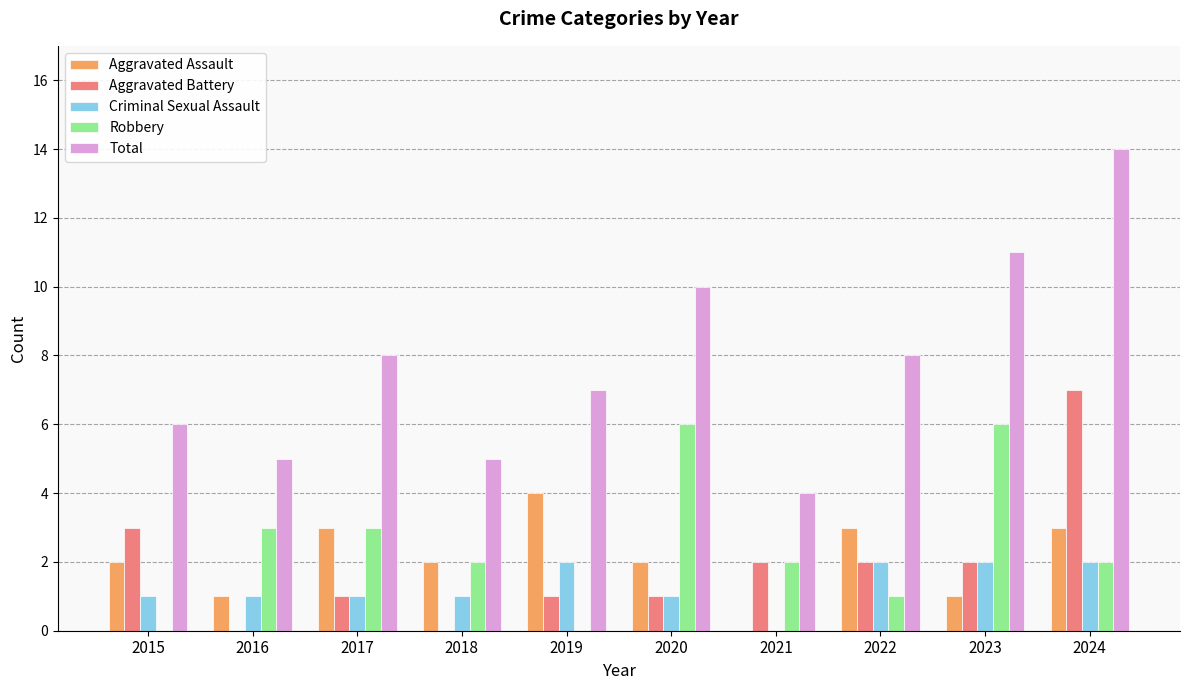

How many distinct data groups are displayed?

5